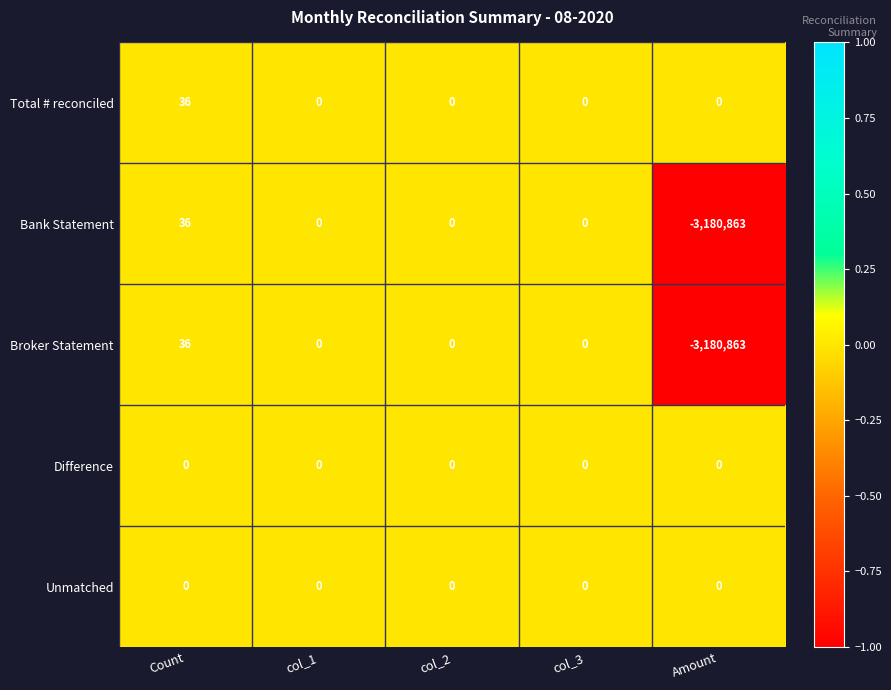

Is it true that Unmatched equals 0 at col_1?

True